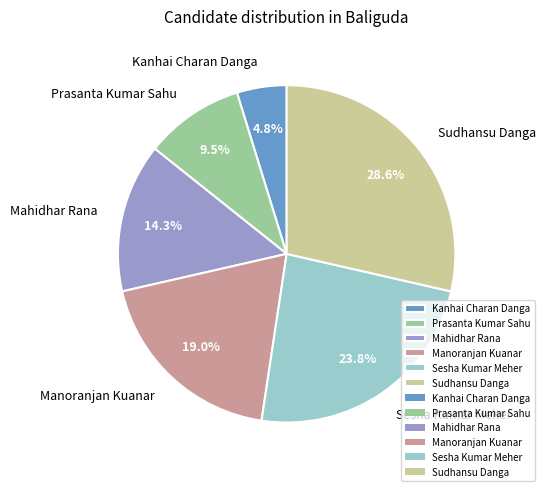

Is Mahidhar Rana the majority of the pie?

No